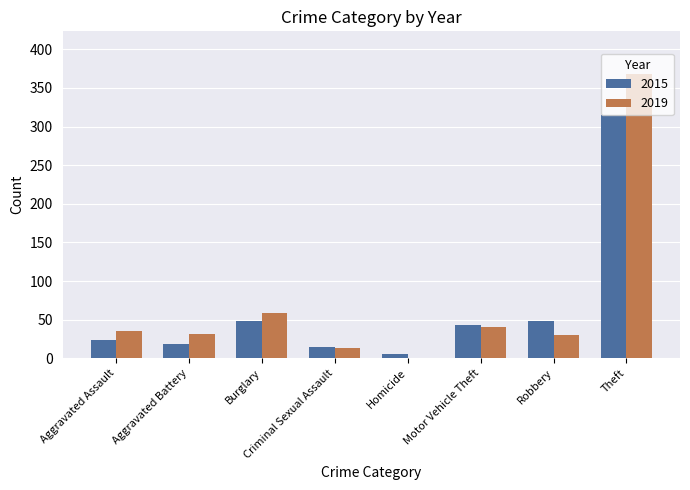

True or false: 2019 has a value of 58 at Aggravated Assault.

False